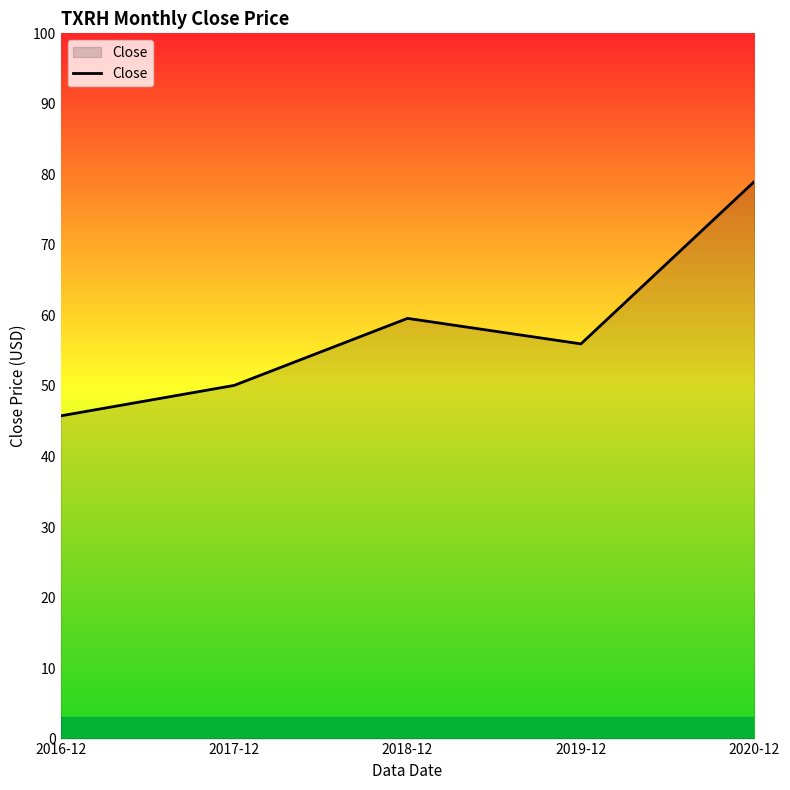

List the labels in order of value, smallest first.

2016-12, 2017-12, 2019-12, 2018-12, 2020-12